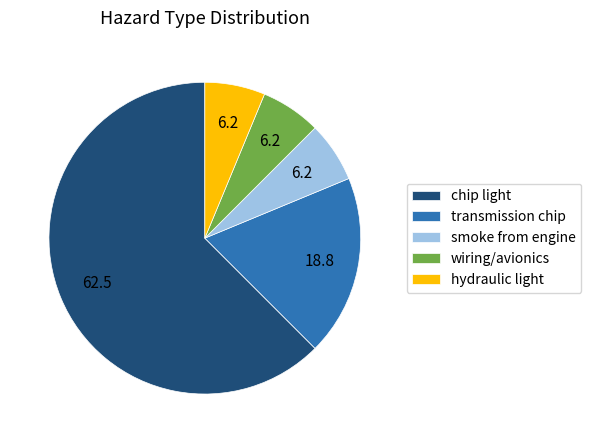

True or false: hydraulic light accounts for 6% of the total.

True